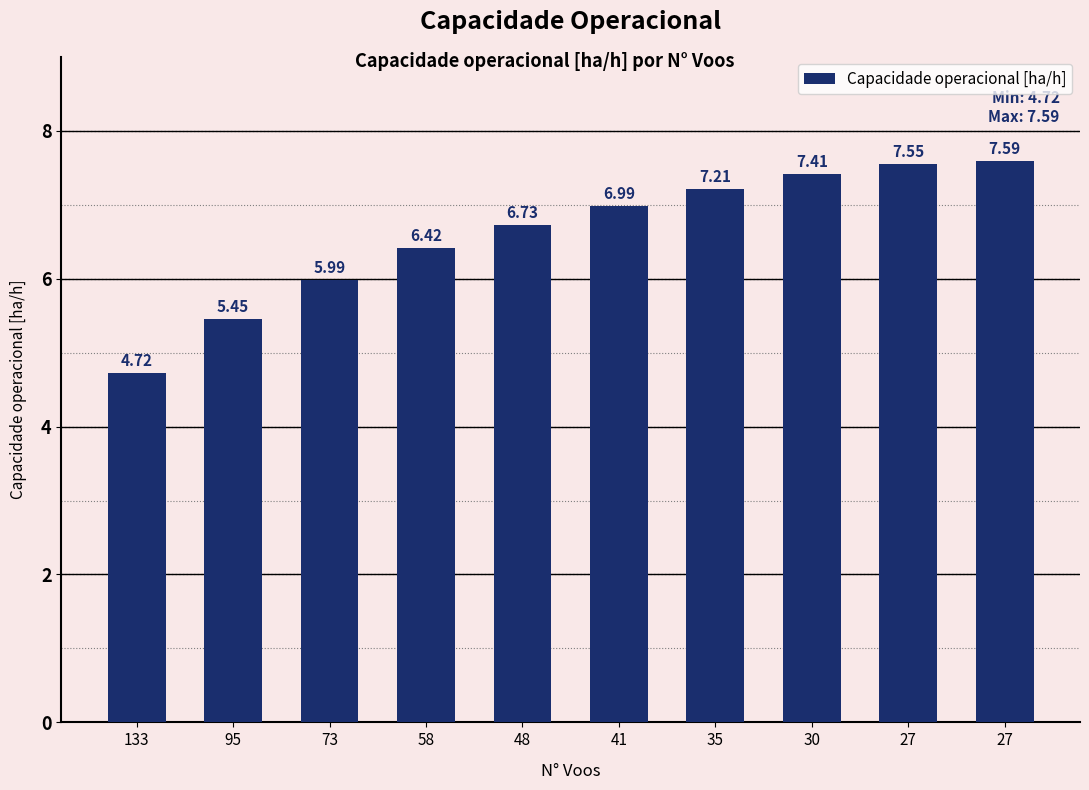

Which has a higher value, 27 or 133?

27